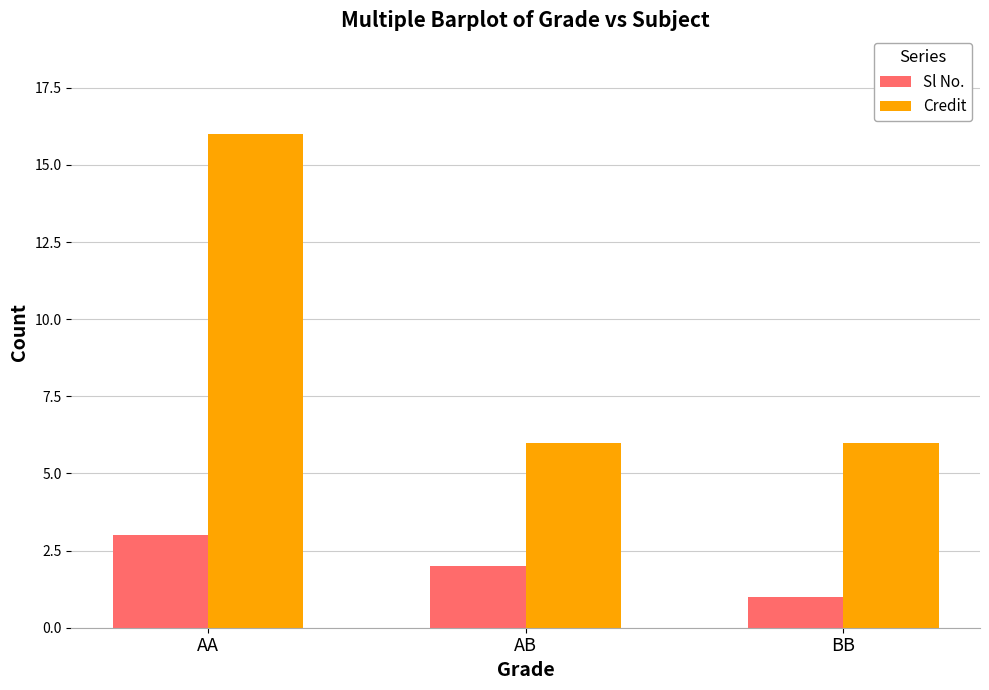

What is the label of the 1st bar from the left?

AA